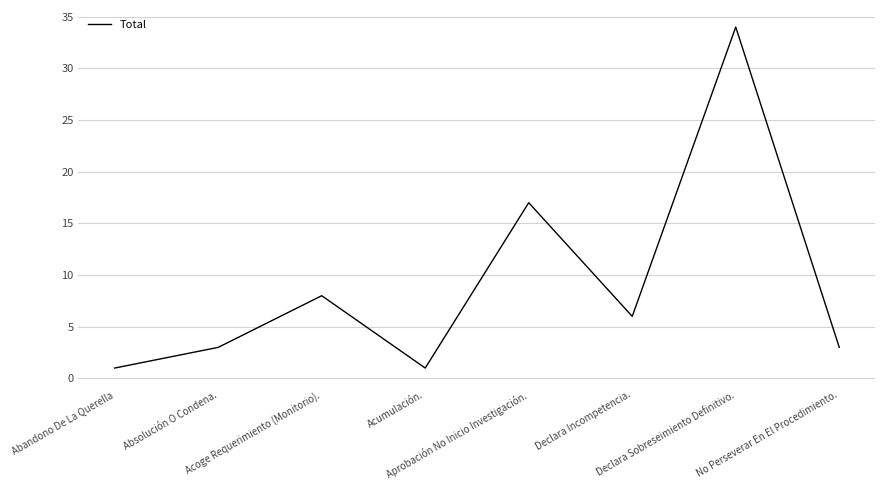

Reading left to right, extract all data points from this chart.

1	3	8	1	17	6	34	3